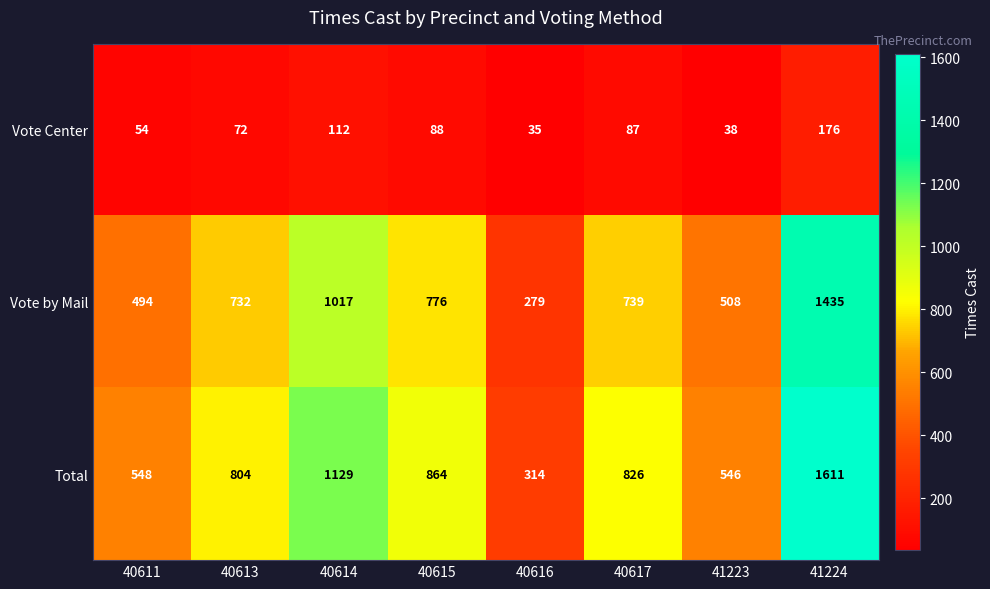

Rank the series at 40615 from highest to lowest value.

Total, Vote by Mail, Vote Center